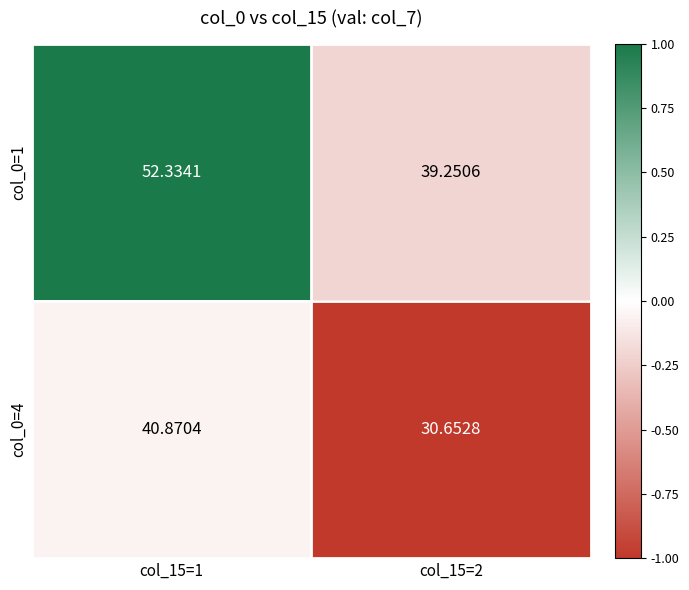

Is the value of col_0=4 at col_15=2 greater than the value of col_0=1 at col_15=1?

No